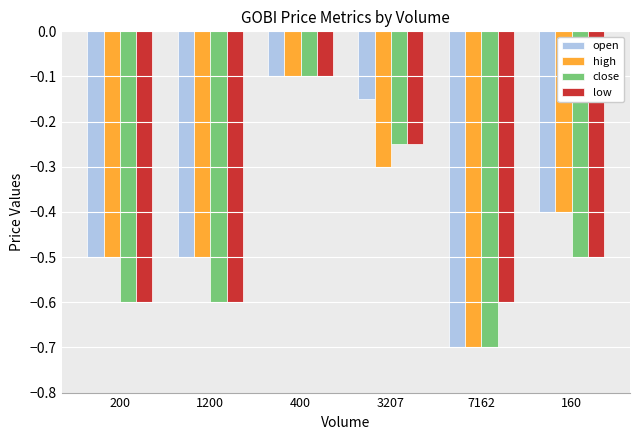

What are all the series names shown in the legend?

open, high, close, low